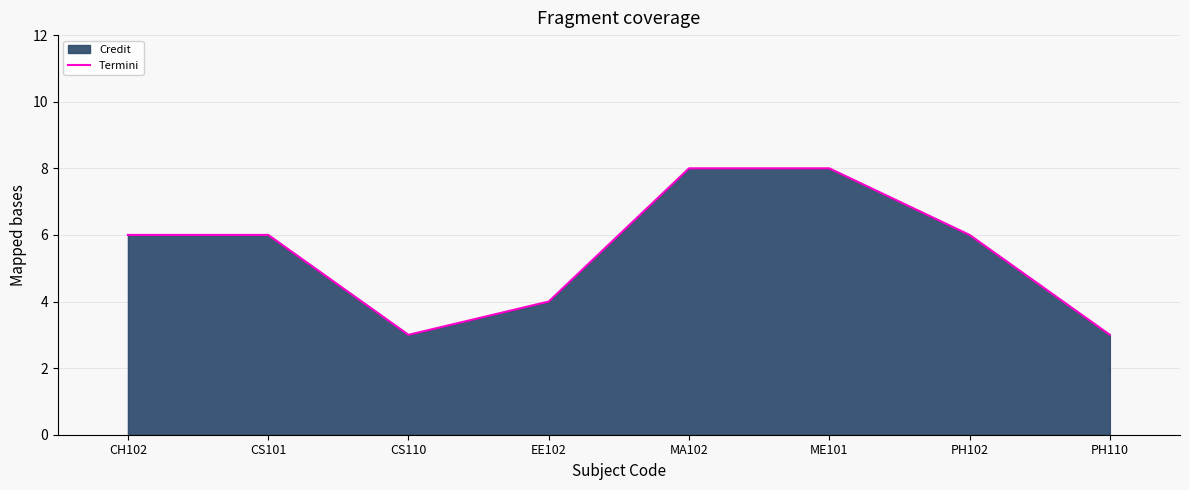

Is it true that the value at PH102 is 3?

False